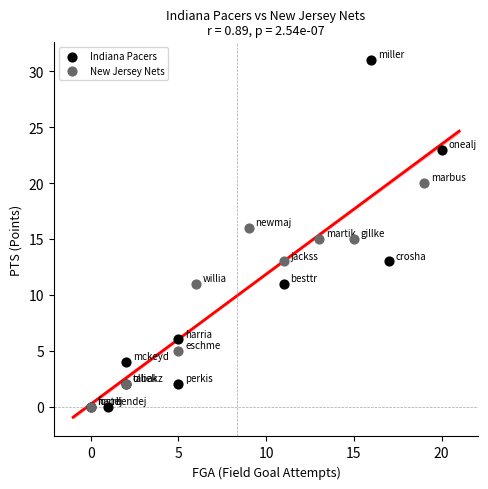

Which series has the widest spread of Y values?

Indiana Pacers